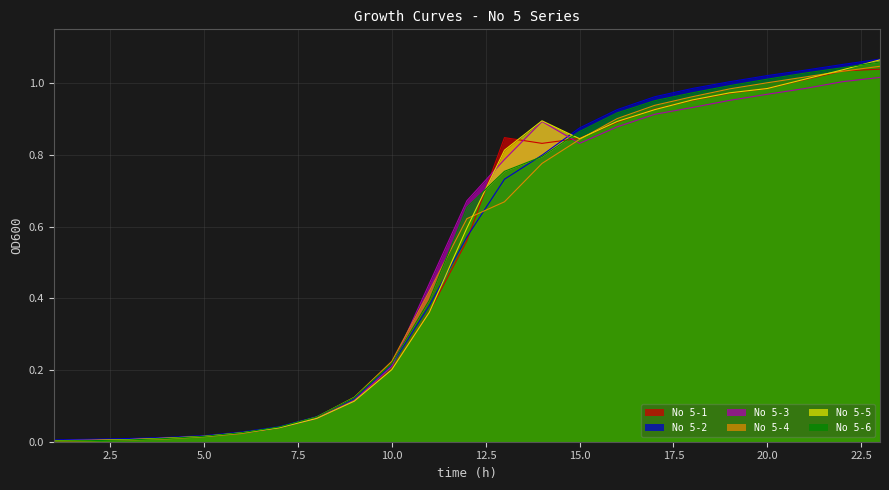

Which series has the widest spread of values?

No 5-2